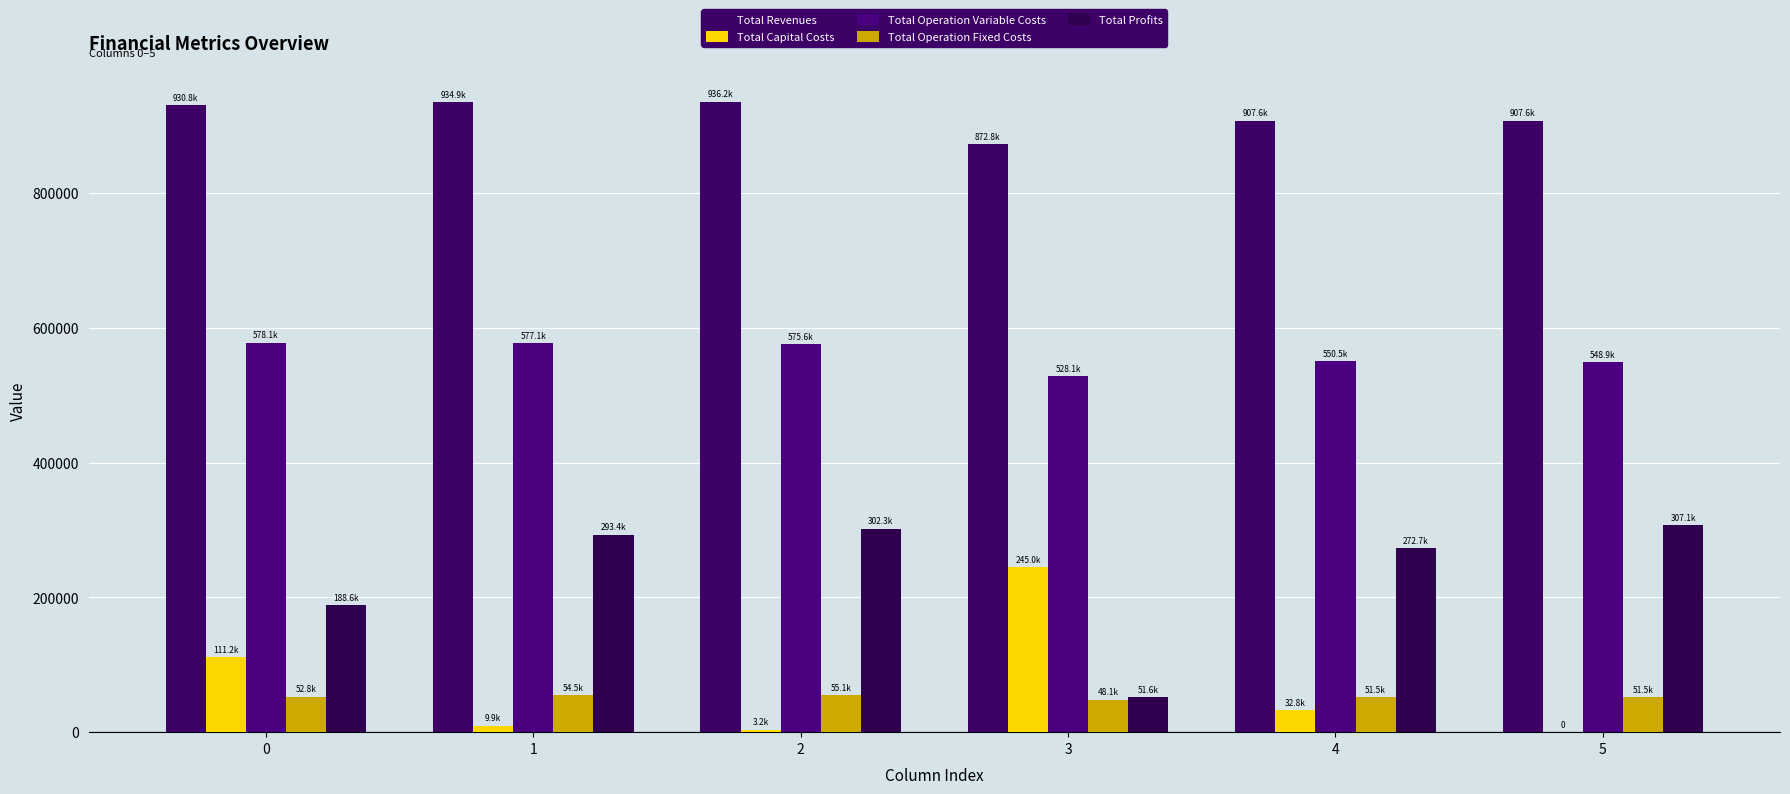

How many values in the Total Operation Variable Costs series exceed 575633?

3